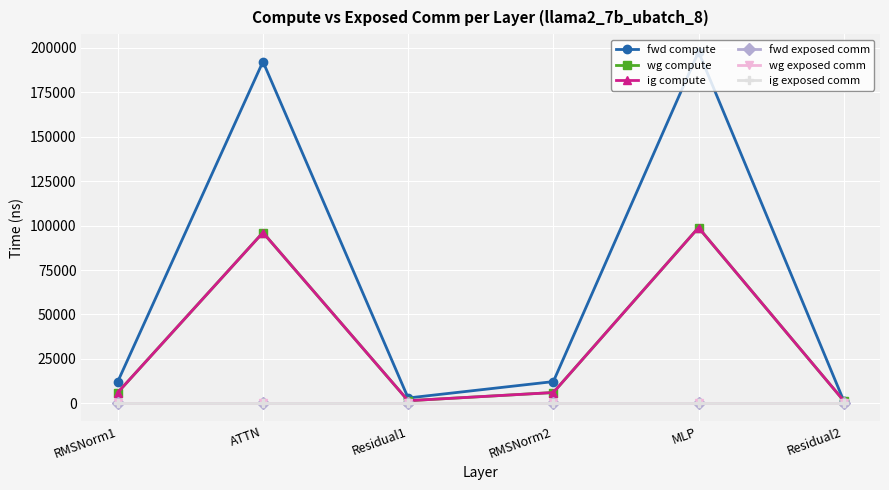

True or false: fwd exposed comm and wg compute cross at least once.

False